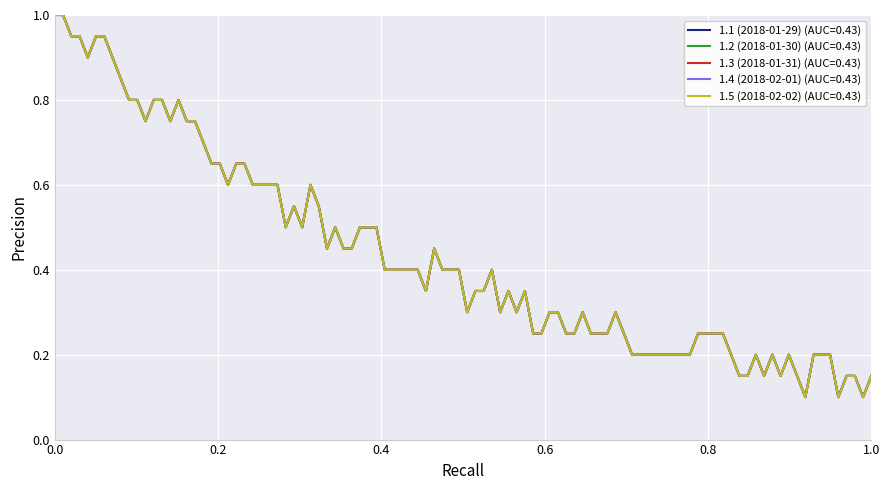

Is this an area chart (filled region under the line)?

No